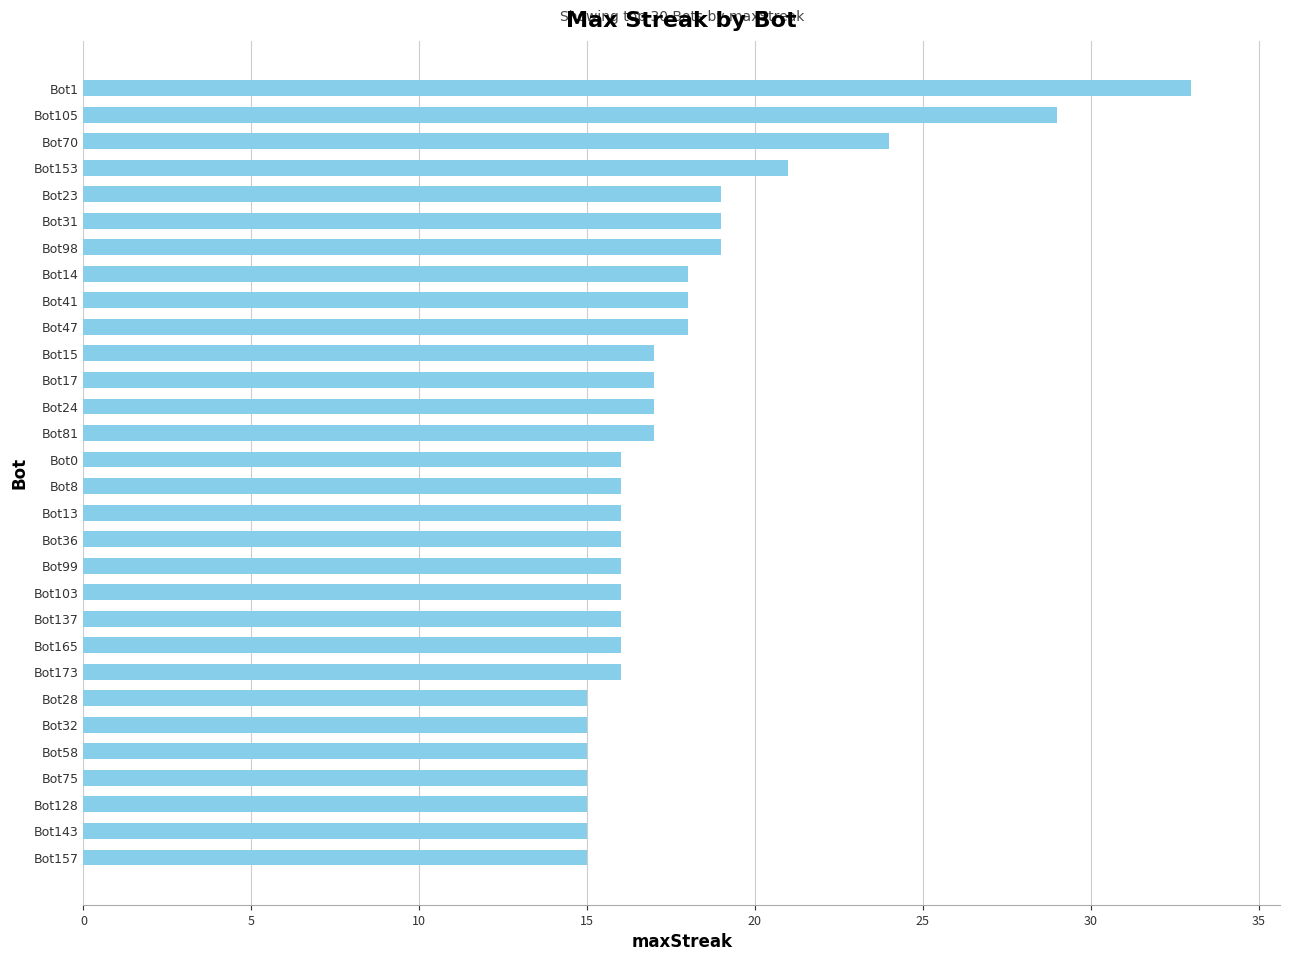

What is the change in value from Bot165 to Bot15?

+1